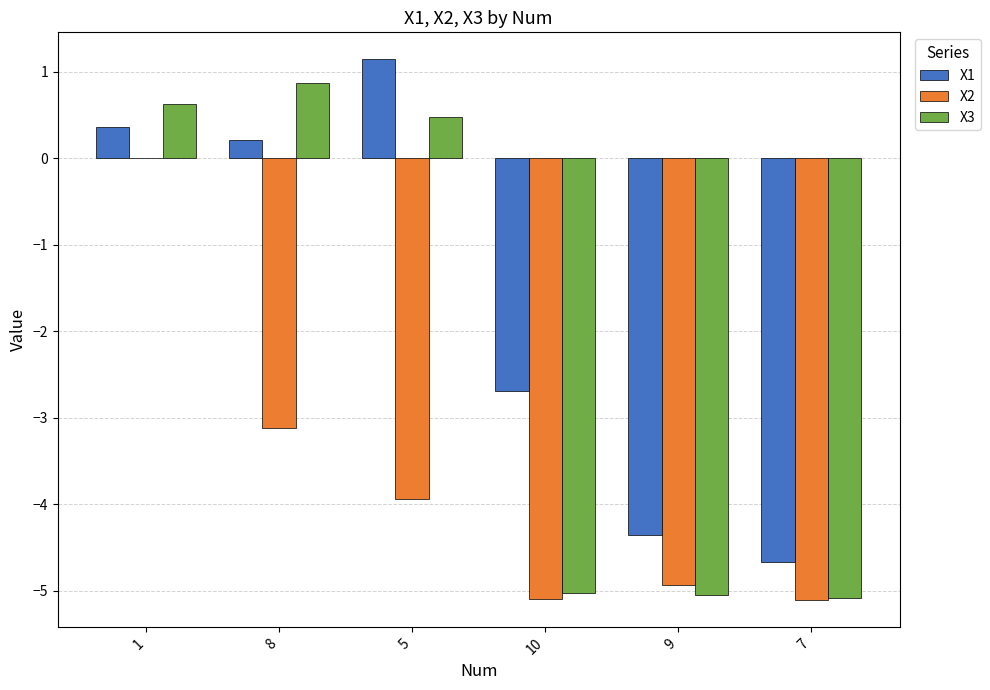

What is the greatest value displayed?

1.1